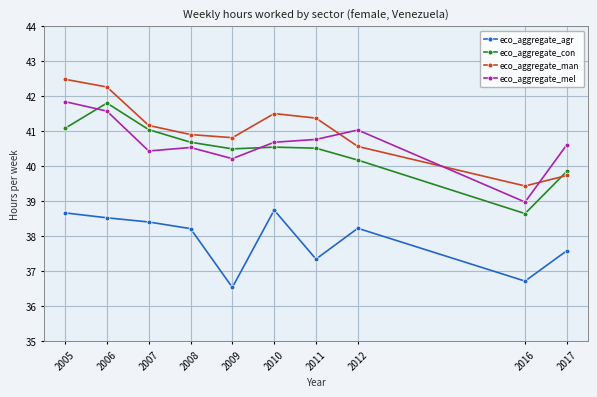

True or false: eco_aggregate_mel and eco_aggregate_agr intersect in this chart.

False